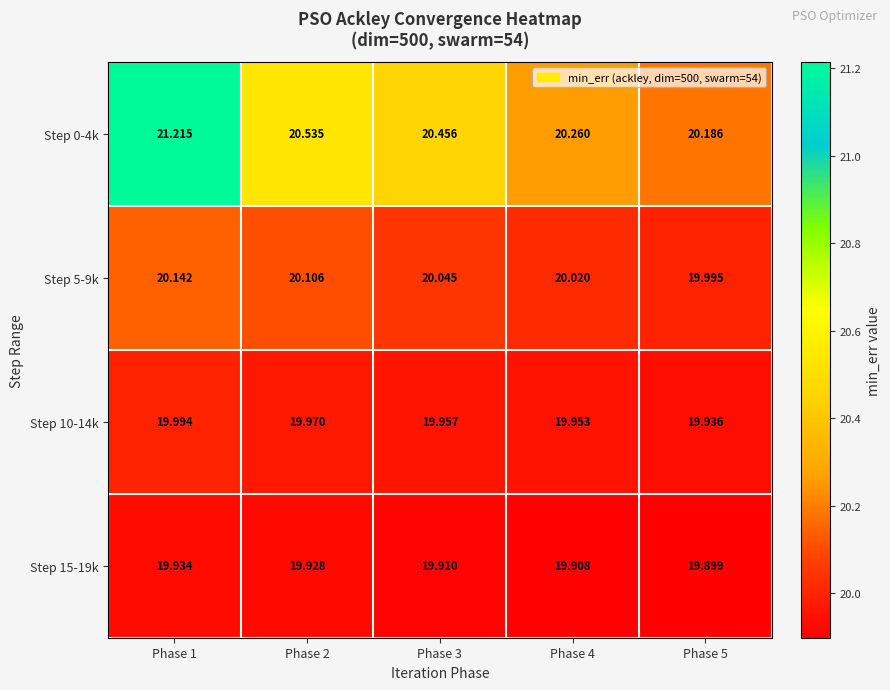

Is the value of Step 5-9k at Phase 2 greater than the value of Step 10-14k at Phase 5?

Yes